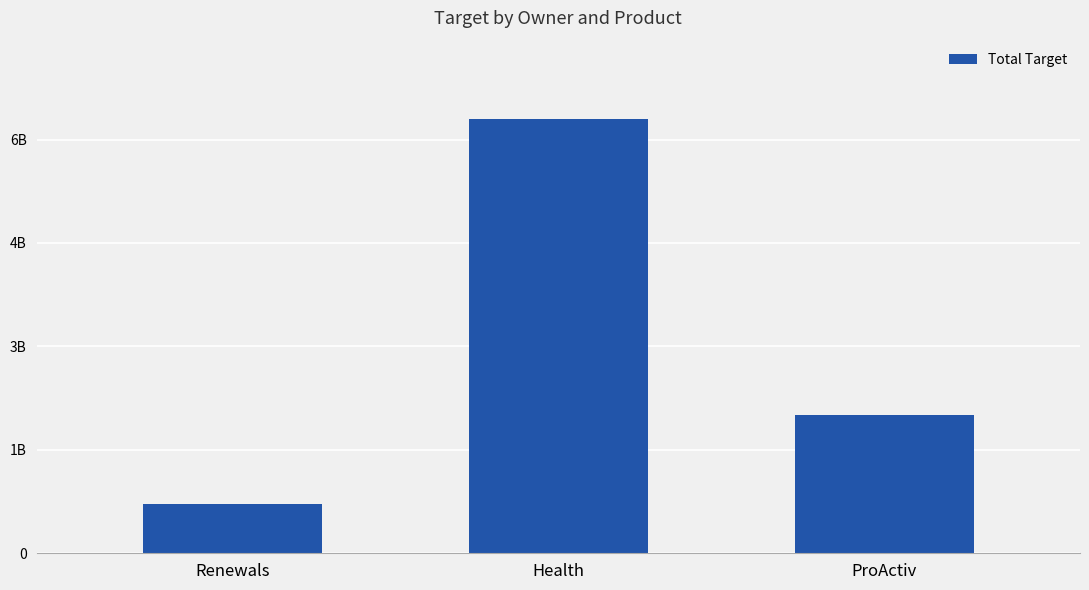

Rank the categories by value from lowest to highest.

Renewals, ProActiv, Health